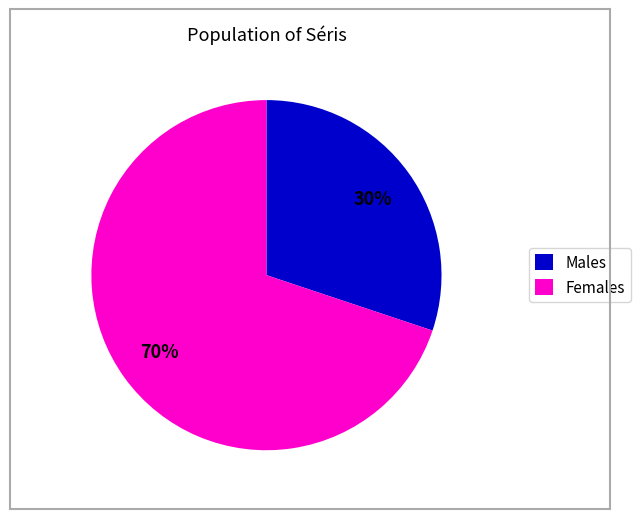

Is the sum of Males and Females greater than half?

Yes